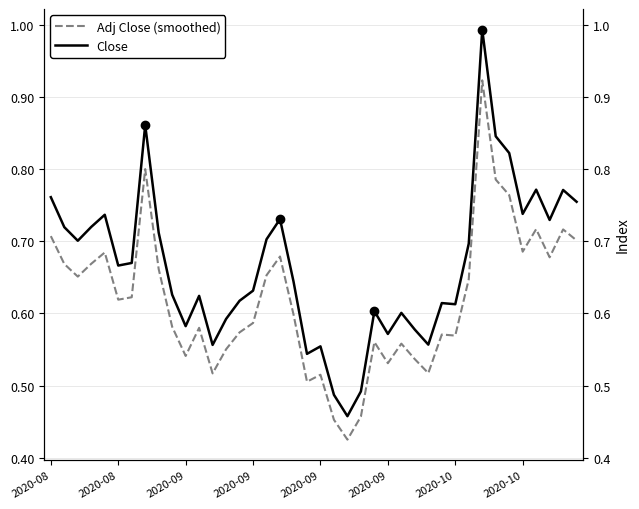

What is the value of the Adj Close (smoothed) point at the 17th from the left?

0.7